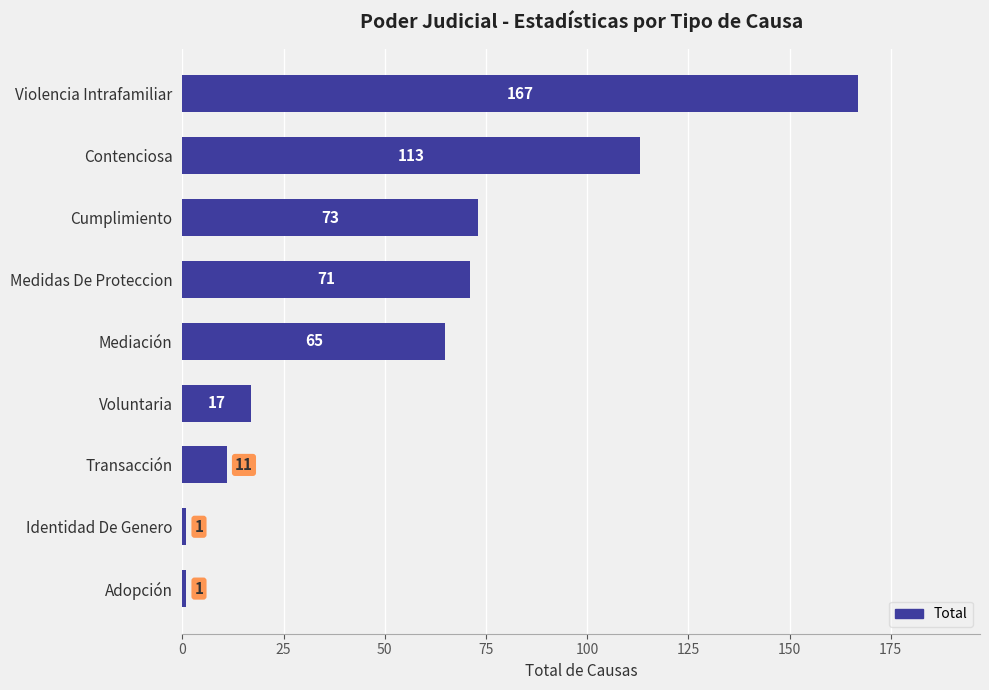

The chart shows a value of 65 at Mediación. True or false?

True